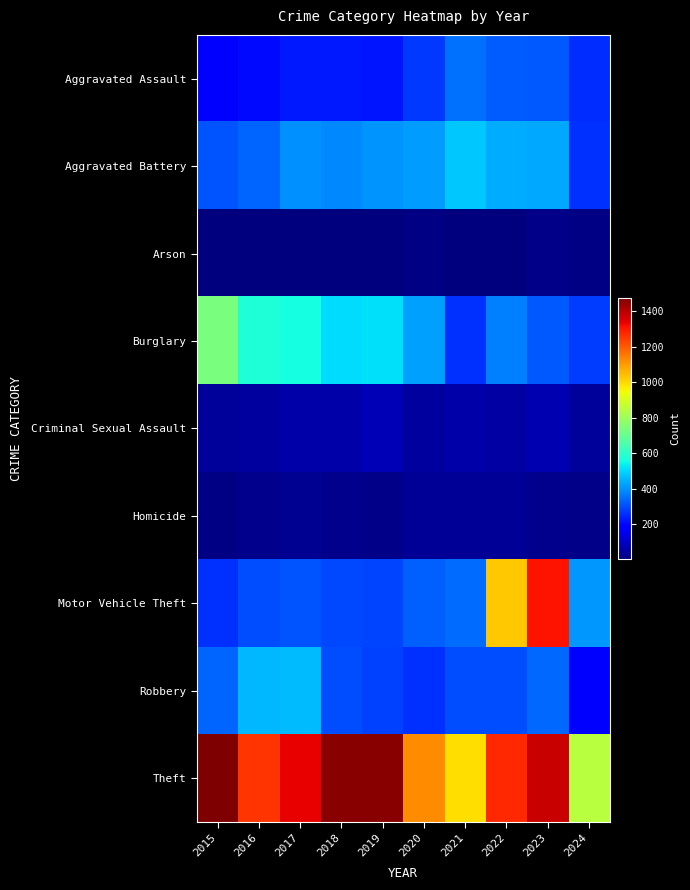

What is the greatest value displayed?

1474